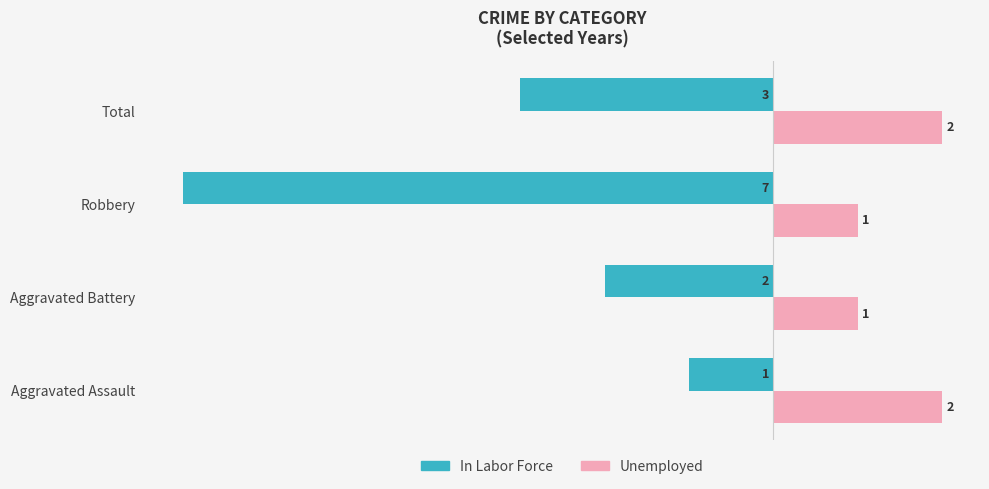

What is the minimum value shown in the chart?

-7